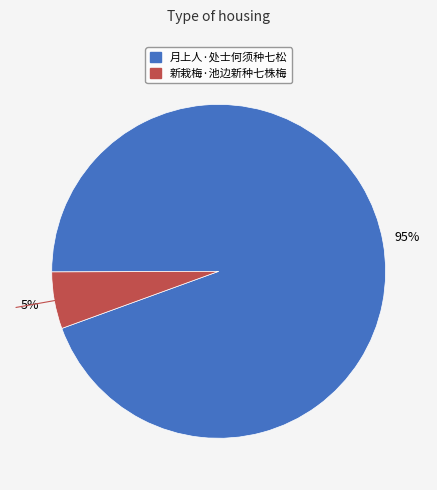

To the nearest percent, what is the average slice percentage?

50%